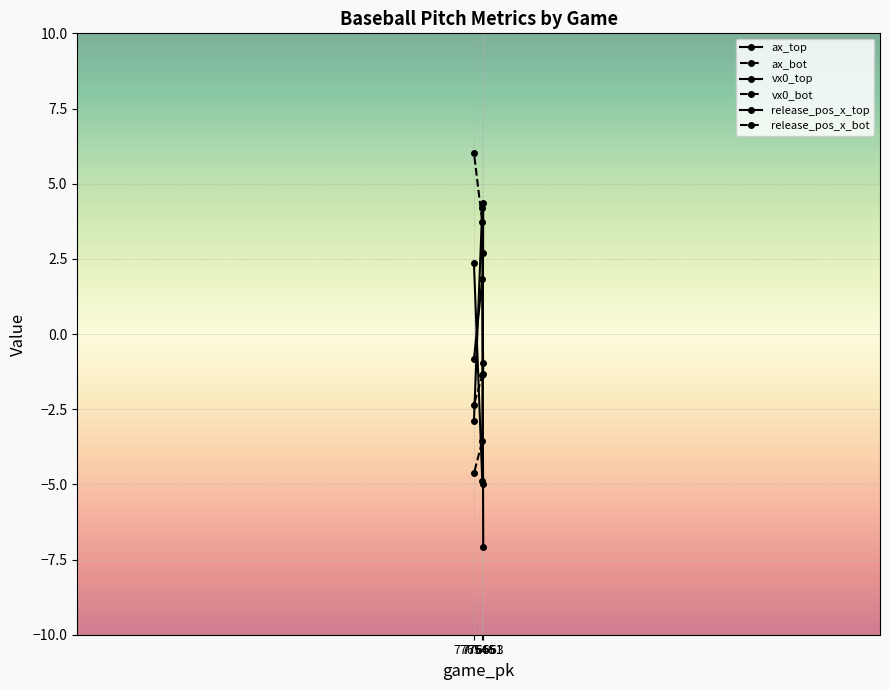

What is the spread (max minus min) of values at 776546?

10.7